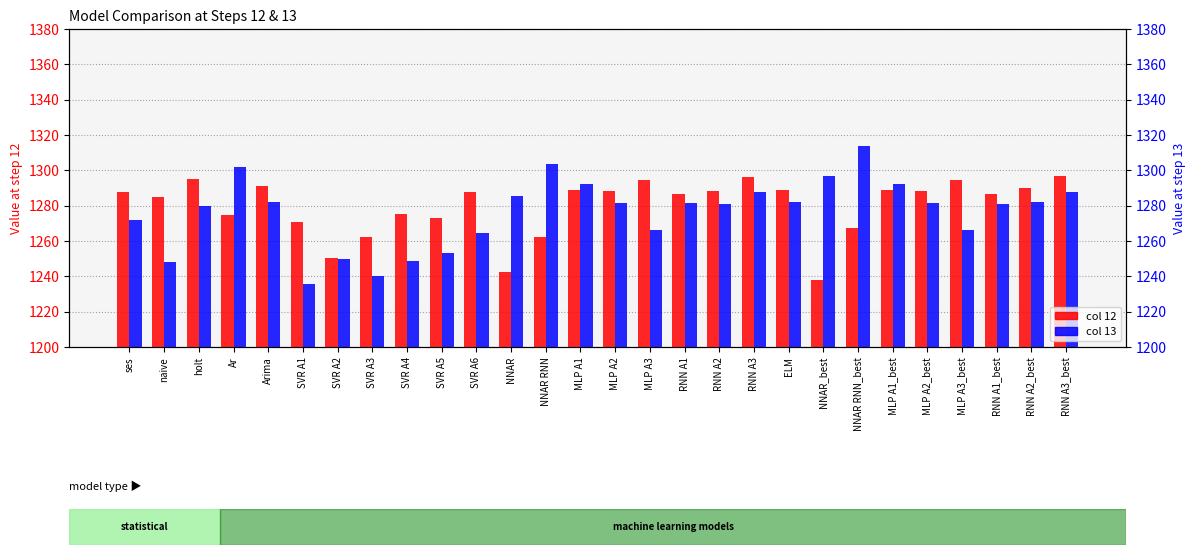

What is the difference between the highest and lowest values at NNAR RNN?

41.7